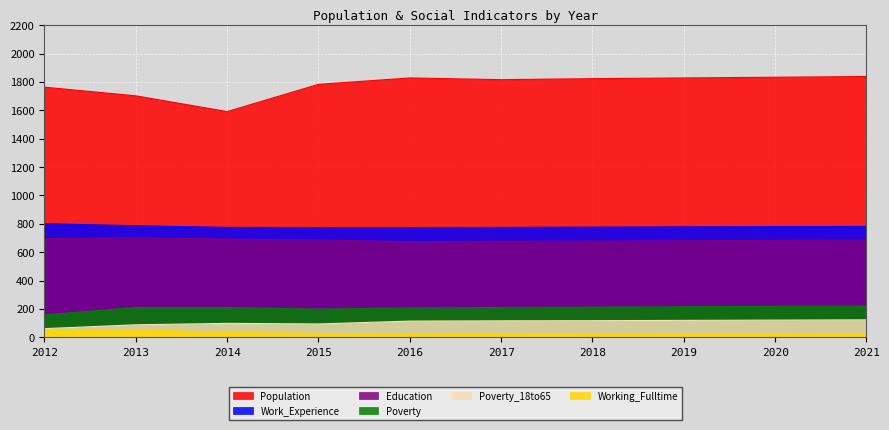

What is the total value across all series at 2019?

3647